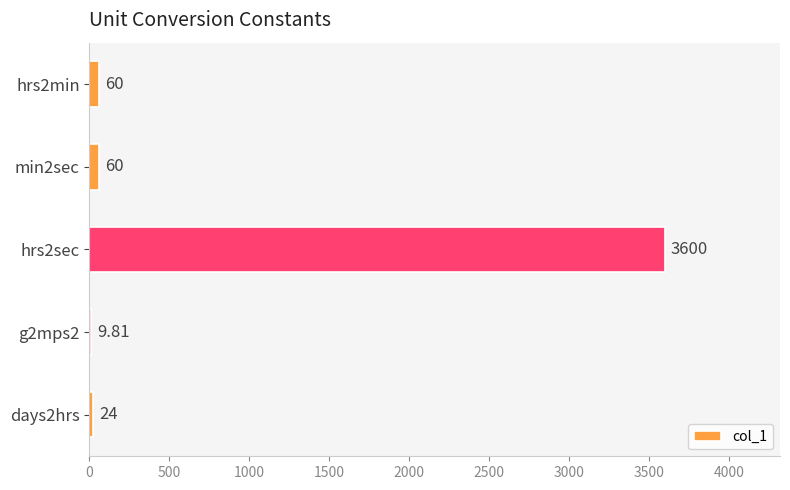

How many distinct data groups are displayed?

1